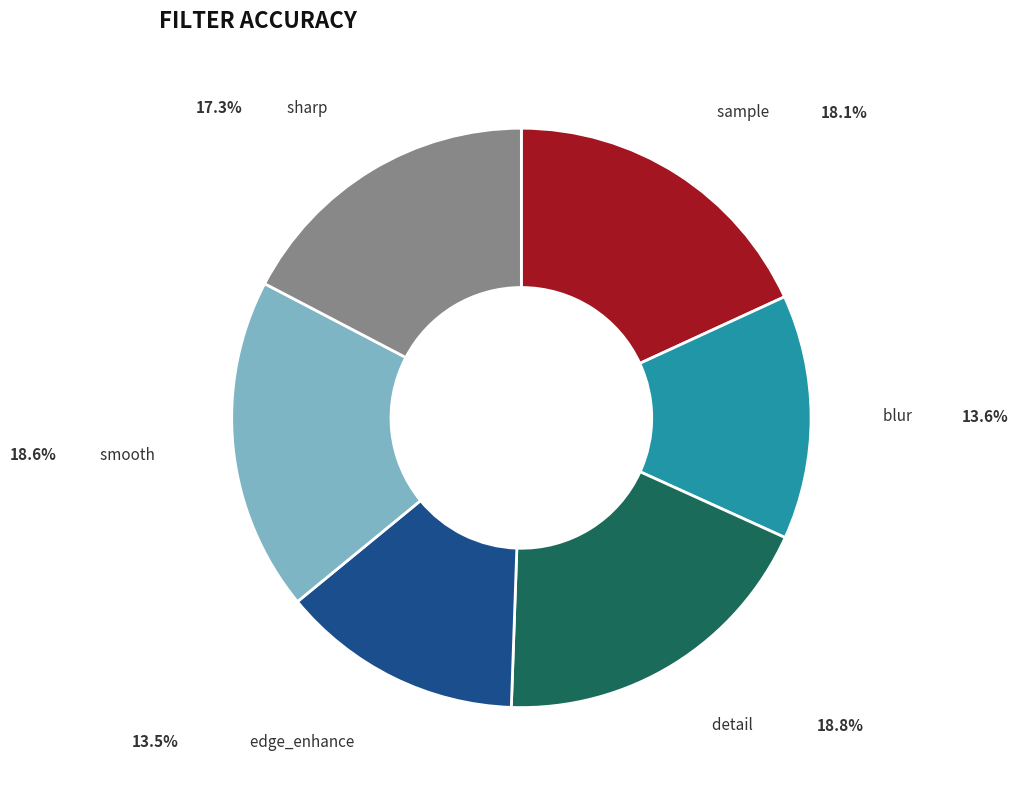

True or false: blur accounts for 22% of the total.

False